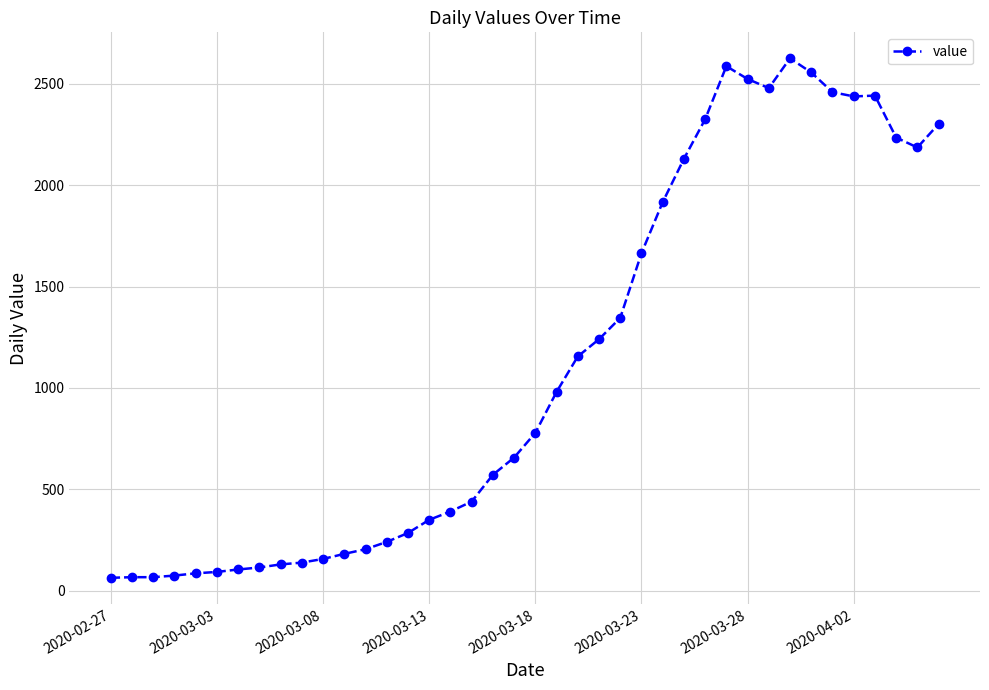

What is the minimum value shown in the chart?

63